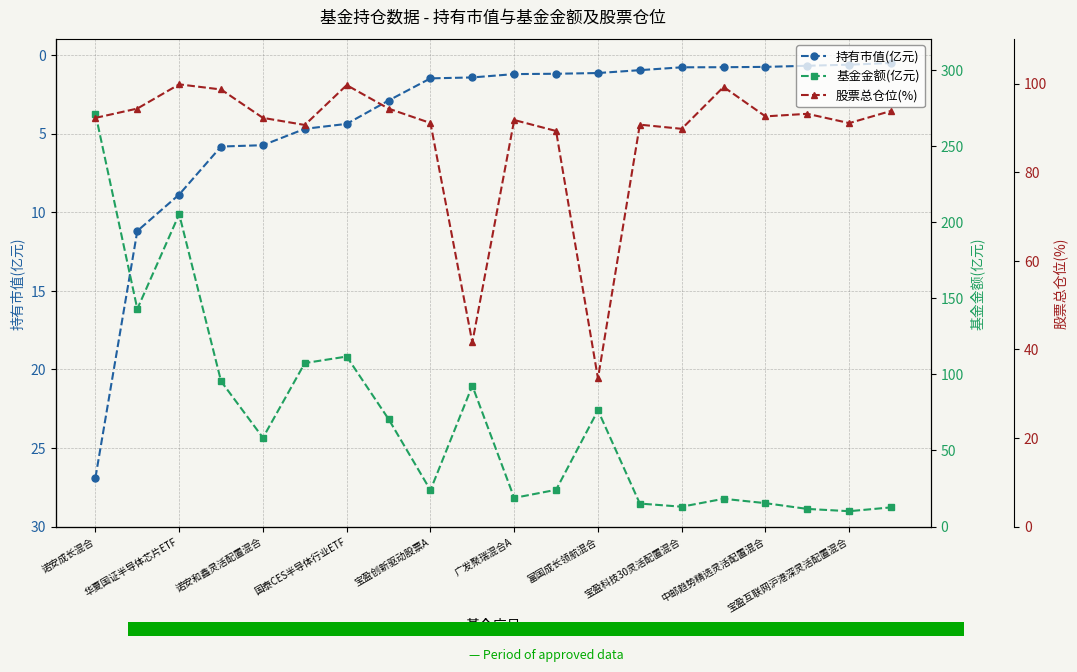

What is the maximum value for 持有市值(亿元)?

26.9